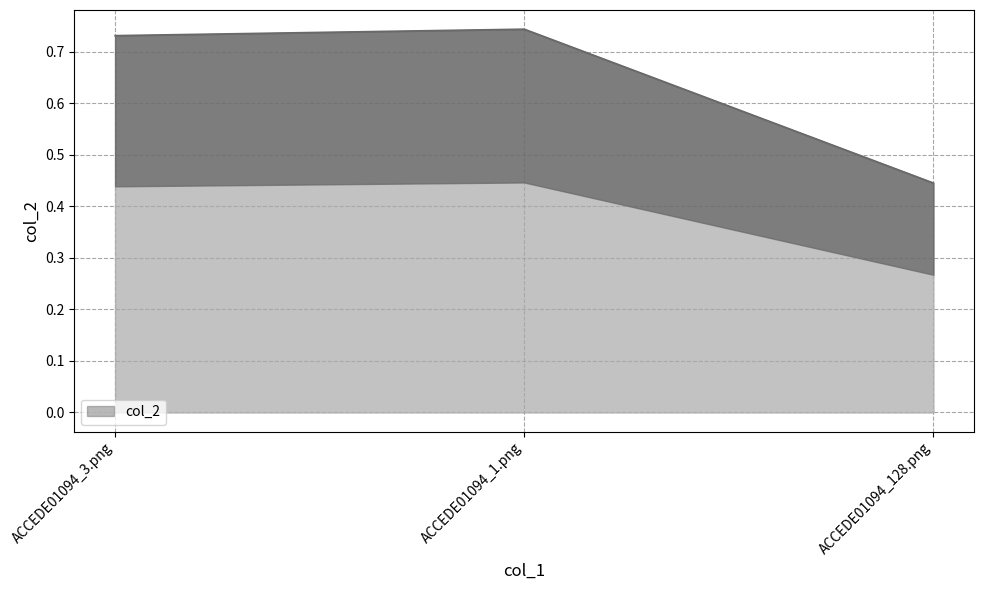

What is the approximate value at ACCEDE01094_128.png?

0.4